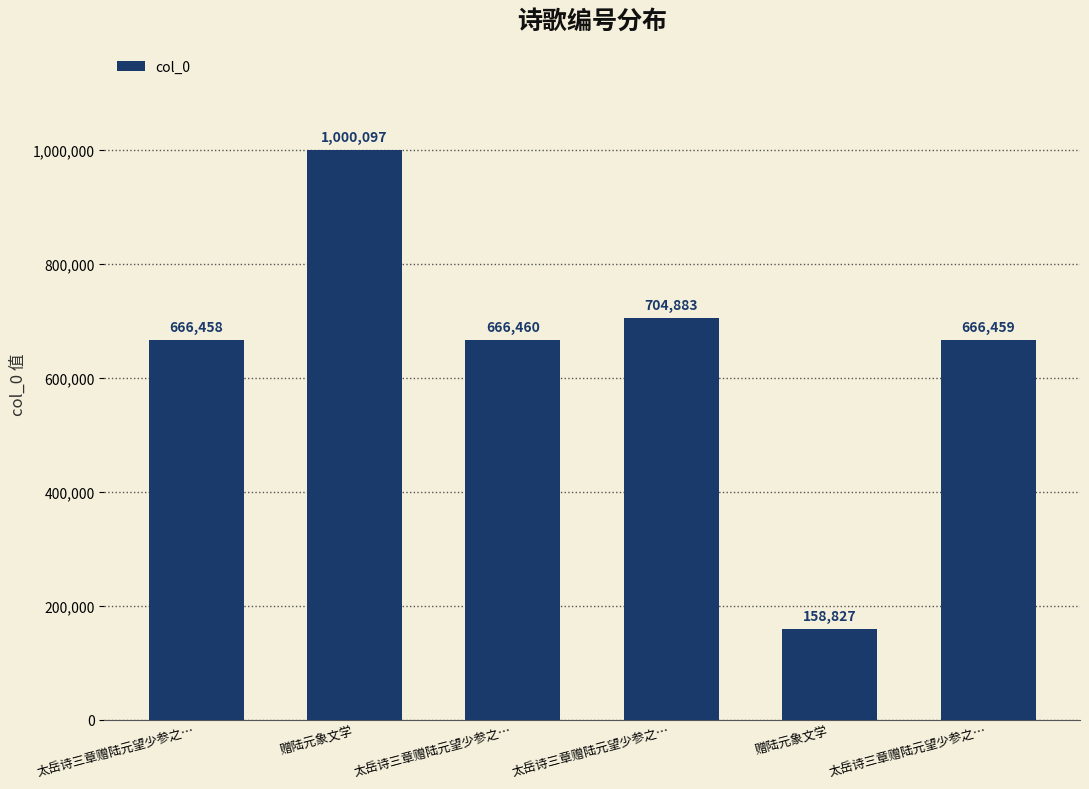

How many bars are there in total?

6